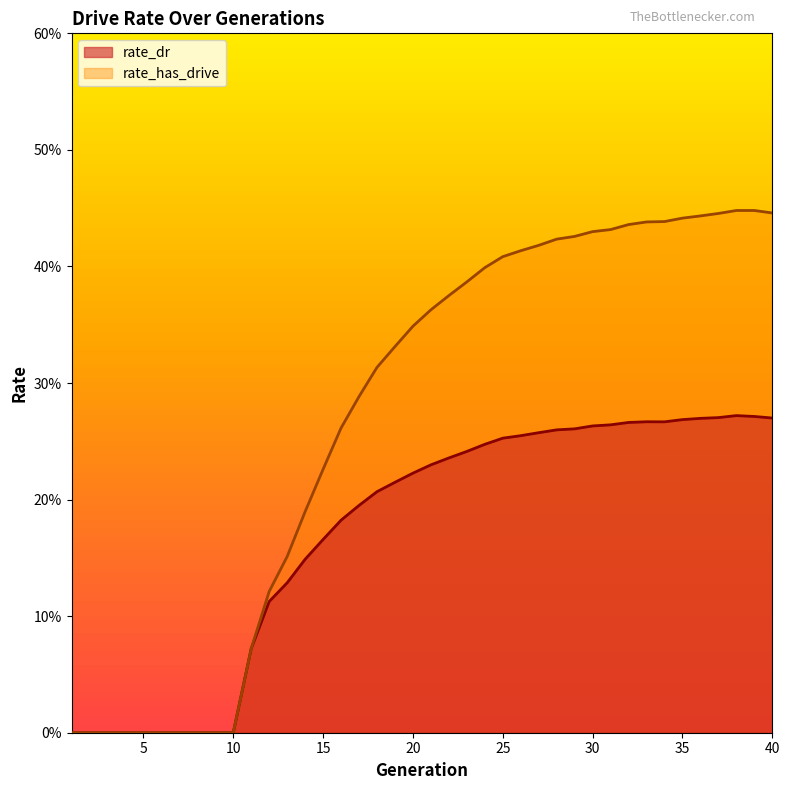

Is it true that rate_dr equals 0.2 at 17?

True